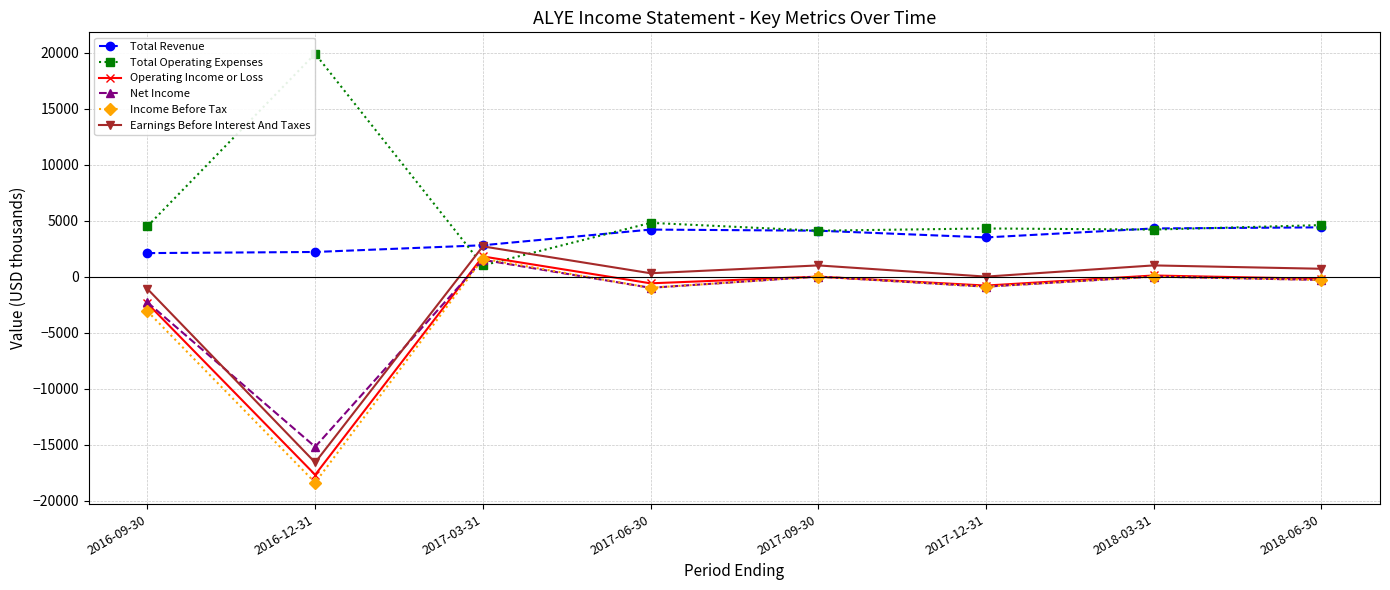

Is the value of Income Before Tax at 2017-03-31 greater than the value of Net Income at 2017-12-31?

Yes